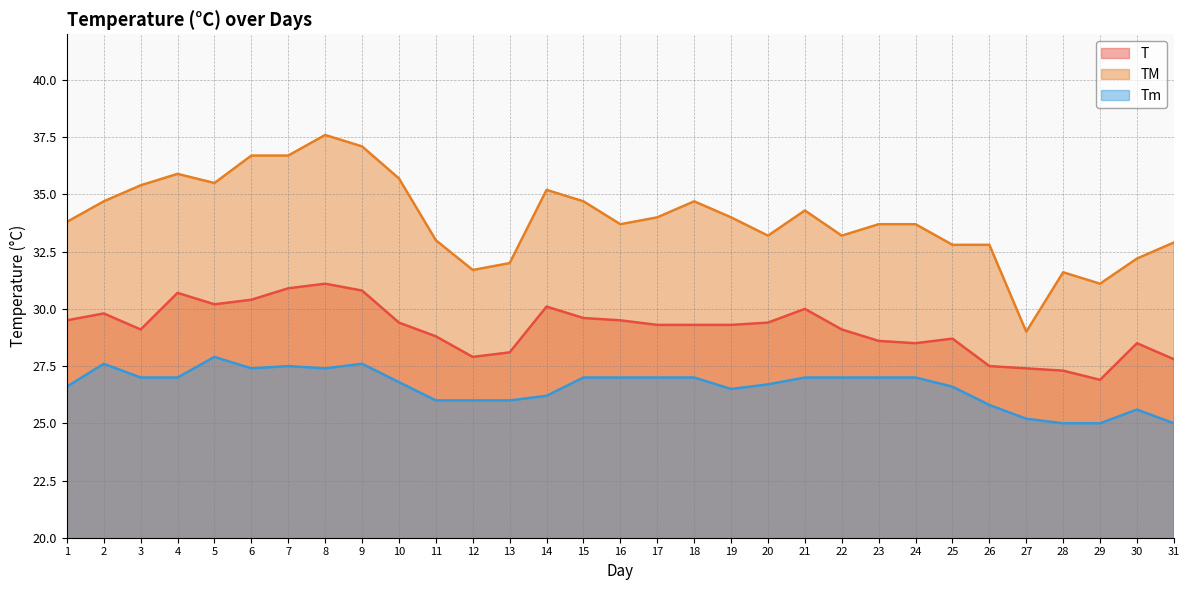

True or false: Tm has more than 0 points higher than both neighbors.

True